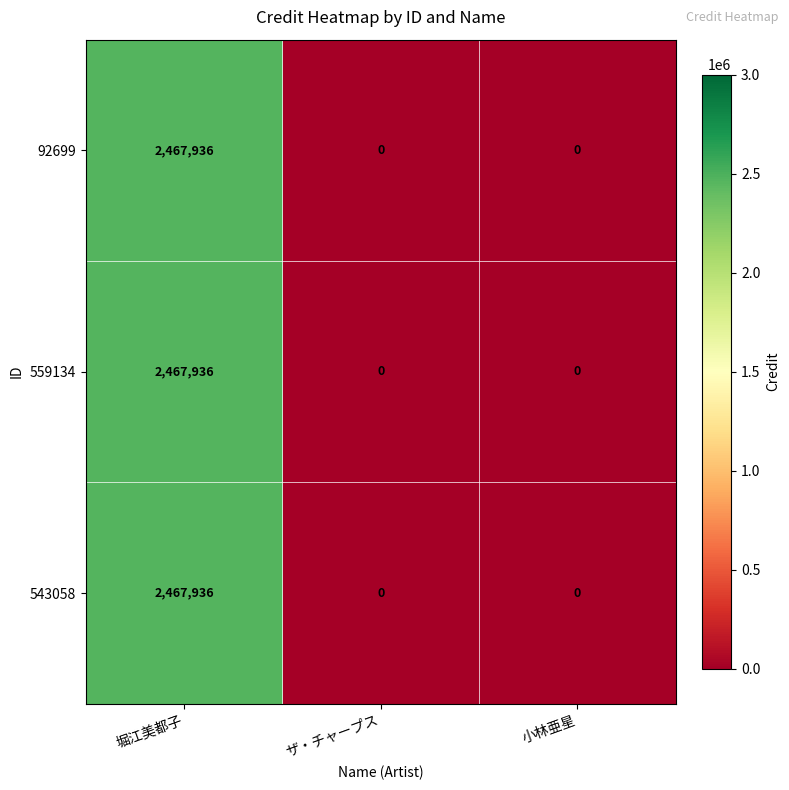

At which category does the chart reach its peak across all series?

堀江美都子